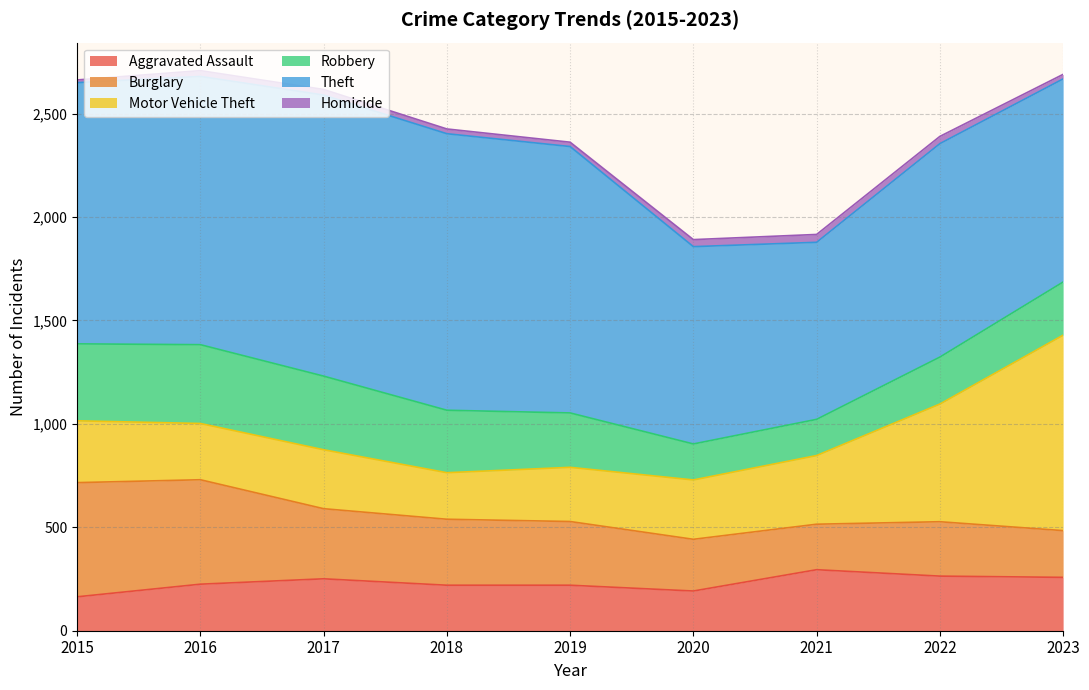

In Theft, how many points are higher than both neighbors (excluding endpoints)?

2